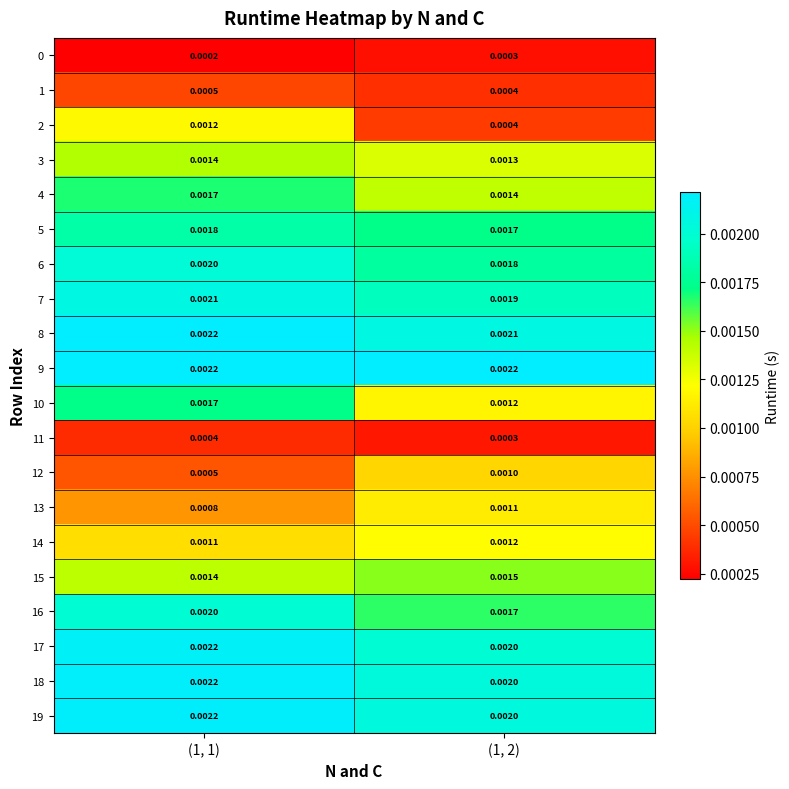

Is the value of 13 at (1, 1) greater than the value of 15 at (1, 1)?

No